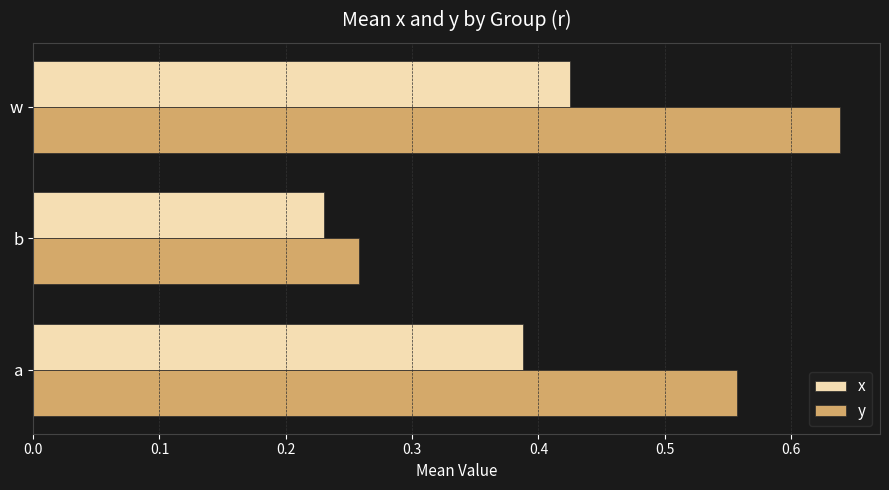

Is it true that y equals 0.1 at b?

False